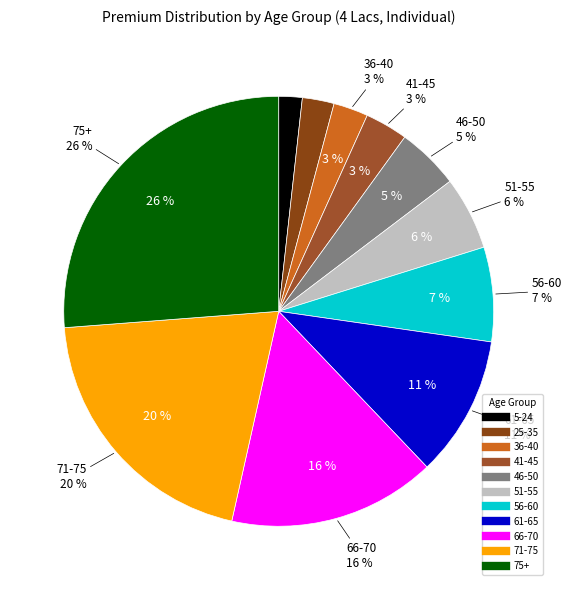

What portion of the pie excludes 41-45?

96.8%